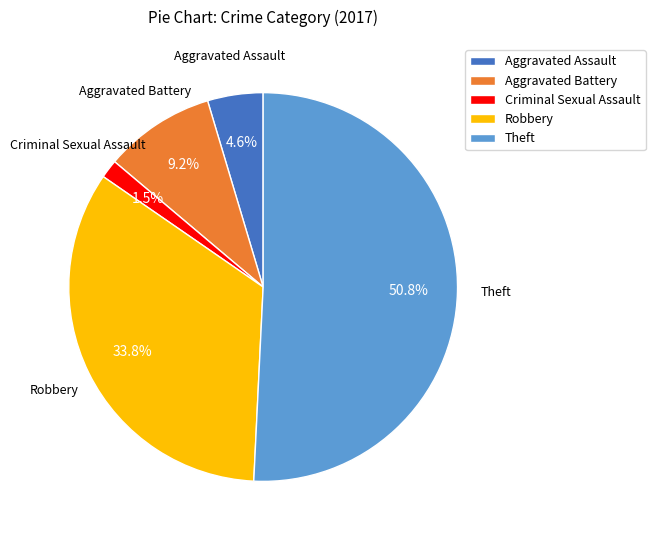

To the nearest percent, what is the difference between the largest and smallest slice percentages?

49%